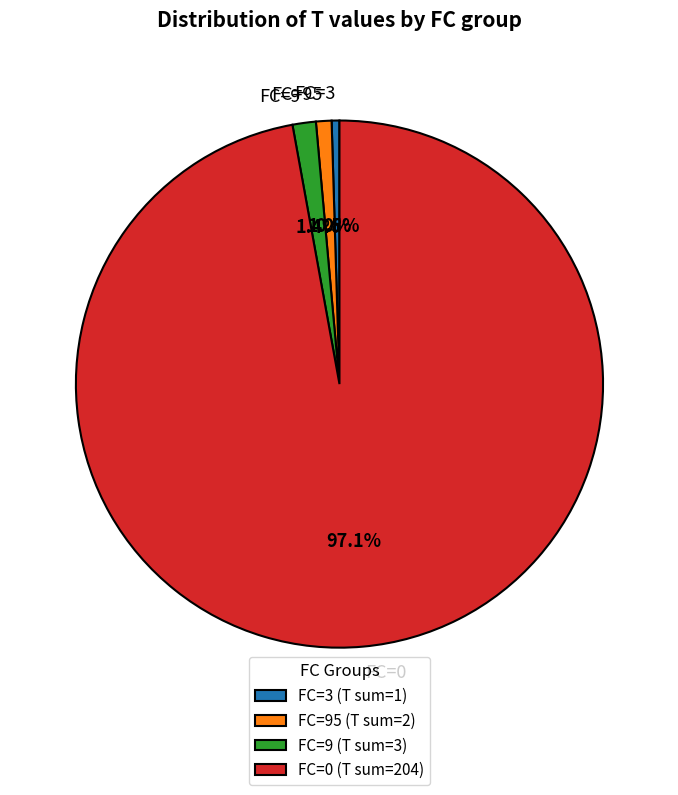

How much of the chart is everything except FC=9?

98.6%